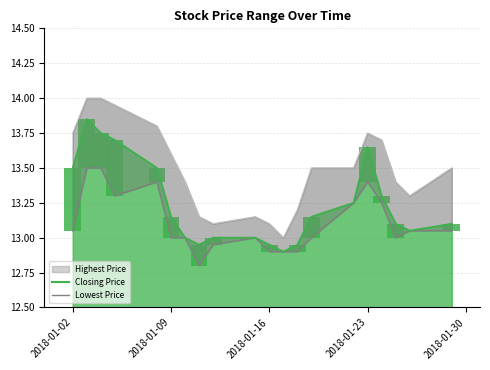

True or false: Lowest Price of the Day has a value of 21.6 at 14.

False